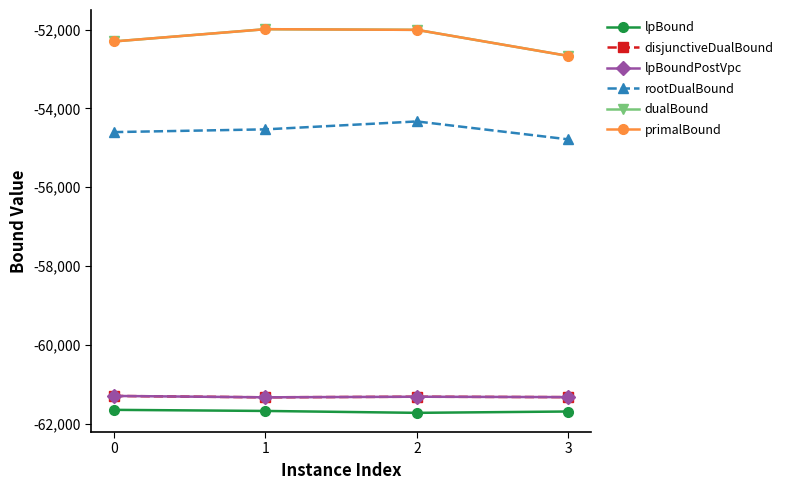

Which series has the largest range (max minus min)?

dualBound